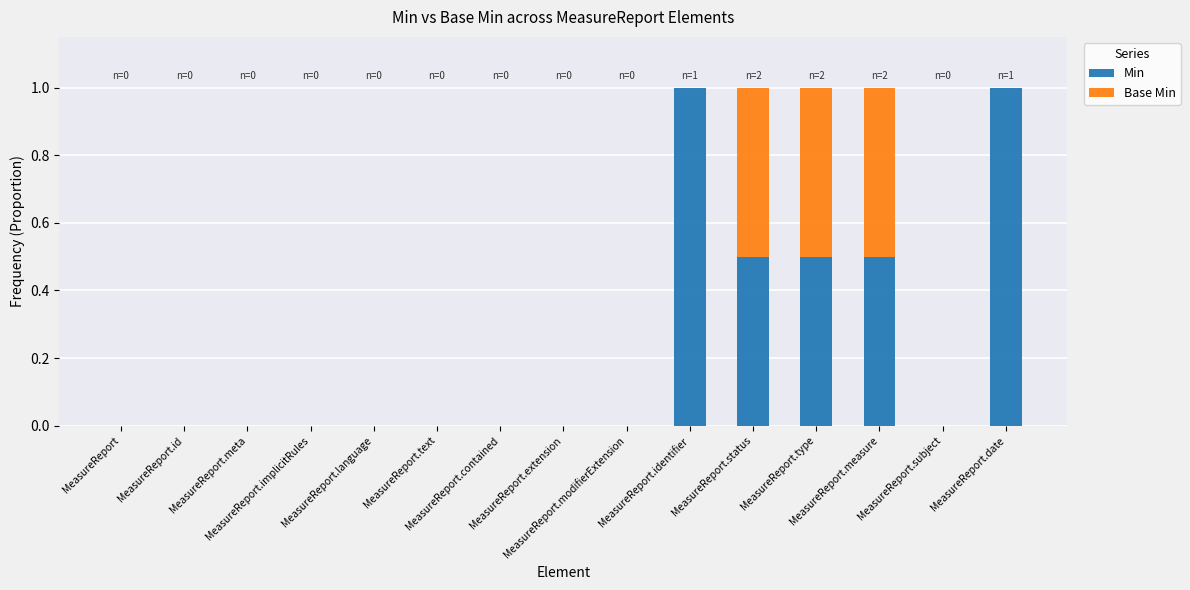

What is the highest value of the Min series?

1.0